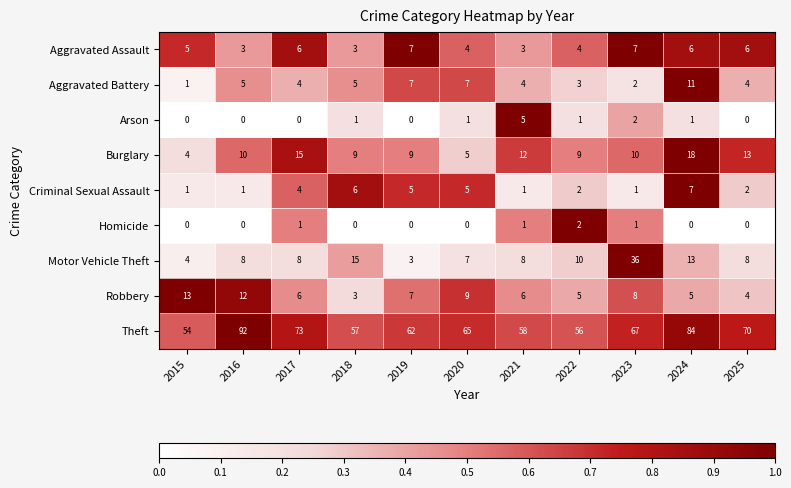

Count the number of data series in this chart.

9